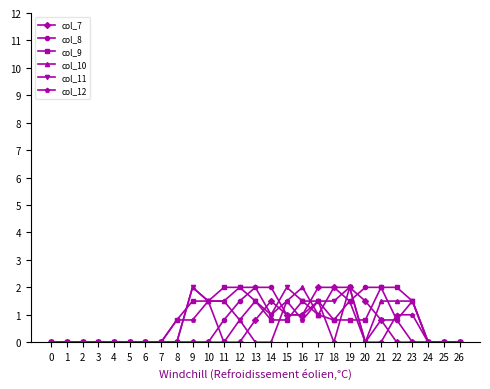

Reading left to right, list all the values displayed in this chart.

col_7: 0=0.0	1=0.0	2=0.0	3=0.0	4=0.0	5=0.0	6=0.0	7=0.0	8=0.0	9=0.0	10=0.0	11=0.0	12=0.0	13=0.8	14=1.5	15=1.0	16=1.0	17=2.0	18=2.0	19=2.0	20=1.5	21=0.8	22=0.0	23=0.0	24=0.0	25=0.0	26=0.0
col_8: 0=0.0	1=0.0	2=0.0	3=0.0	4=0.0	5=0.0	6=0.0	7=0.0	8=0.0	9=0.0	10=0.0	11=0.8	12=1.5	13=2.0	14=2.0	15=1.0	16=1.0	17=1.5	18=0.8	19=1.5	20=2.0	21=2.0	22=0.8	23=0.0	24=0.0	25=0.0	26=0.0
col_9: 0=0.0	1=0.0	2=0.0	3=0.0	4=0.0	5=0.0	6=0.0	7=0.0	8=0.8	9=1.5	10=1.5	11=2.0	12=2.0	13=1.5	14=0.8	15=0.8	16=1.5	17=1.0	18=0.8	19=0.8	20=0.8	21=2.0	22=2.0	23=1.5	24=0.0	25=0.0	26=0.0
col_10: 0=0.0	1=0.0	2=0.0	3=0.0	4=0.0	5=0.0	6=0.0	7=0.0	8=0.0	9=2.0	10=1.5	11=1.5	12=0.8	13=0.0	14=0.0	15=1.5	16=2.0	17=1.0	18=2.0	19=1.5	20=0.0	21=1.5	22=1.5	23=1.5	24=0.0	25=0.0	26=0.0
col_11: 0=0.0	1=0.0	2=0.0	3=0.0	4=0.0	5=0.0	6=0.0	7=0.0	8=0.0	9=2.0	10=1.5	11=0.0	12=0.8	13=1.5	14=1.0	15=2.0	16=1.5	17=1.5	18=1.5	19=2.0	20=0.0	21=0.8	22=0.8	23=1.5	24=0.0	25=0.0	26=0.0
col_12: 0=0.0	1=0.0	2=0.0	3=0.0	4=0.0	5=0.0	6=0.0	7=0.0	8=0.8	9=0.8	10=1.5	11=1.5	12=2.0	13=2.0	14=1.0	15=1.5	16=0.8	17=1.5	18=0.0	19=2.0	20=0.0	21=0.0	22=1.0	23=1.0	24=0.0	25=0.0	26=0.0